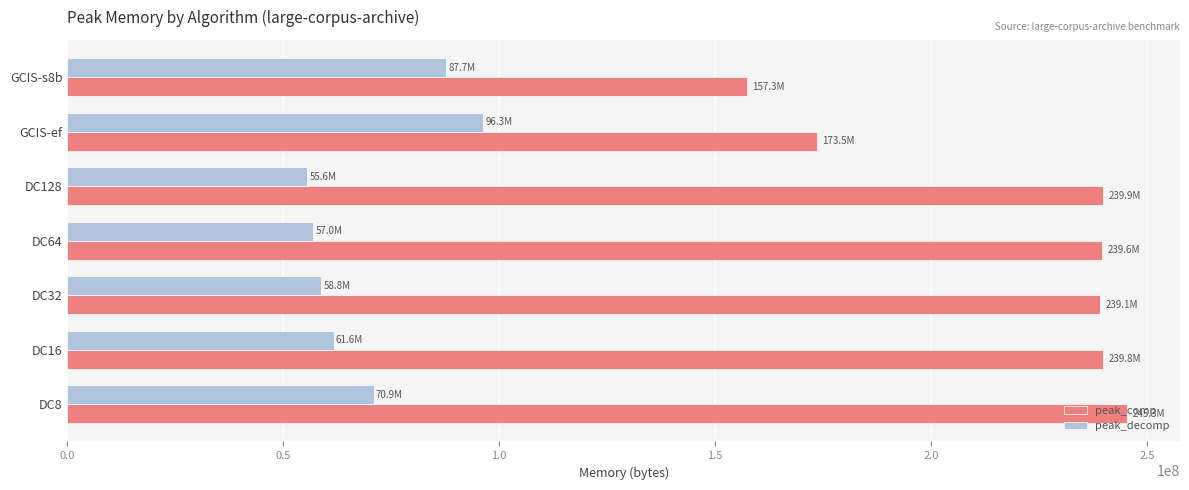

Which series has the largest range (max minus min)?

peak_comp